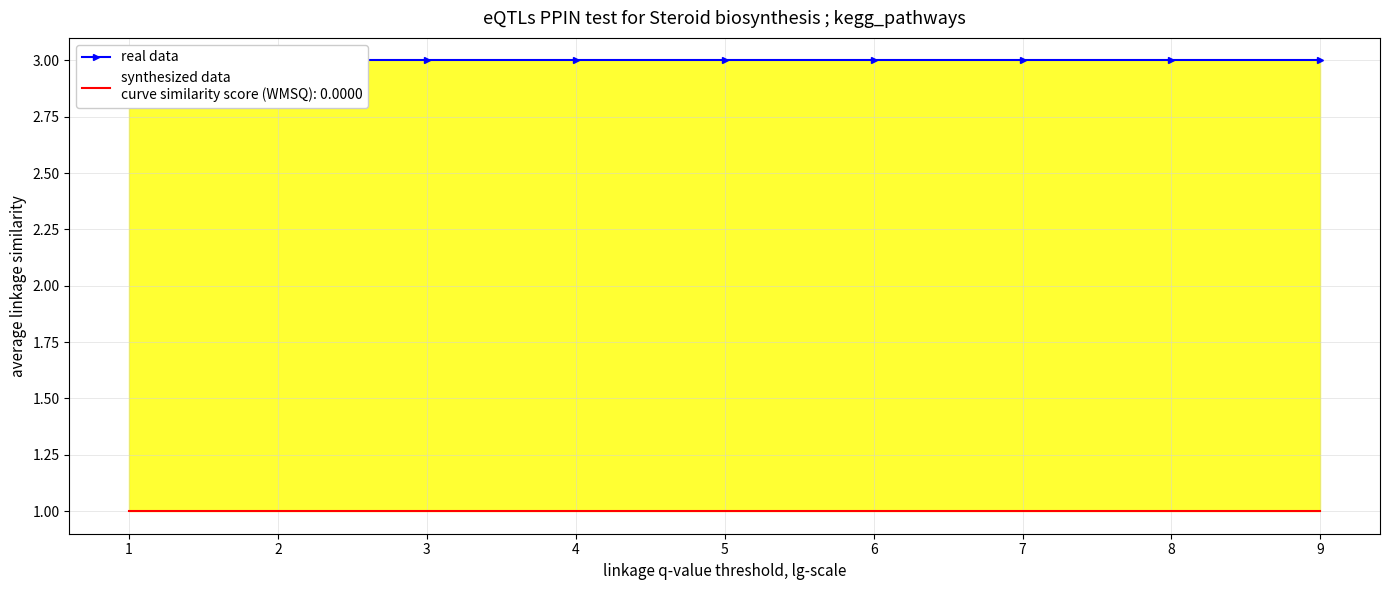

The value of U at 1 is 1. True or false?

True